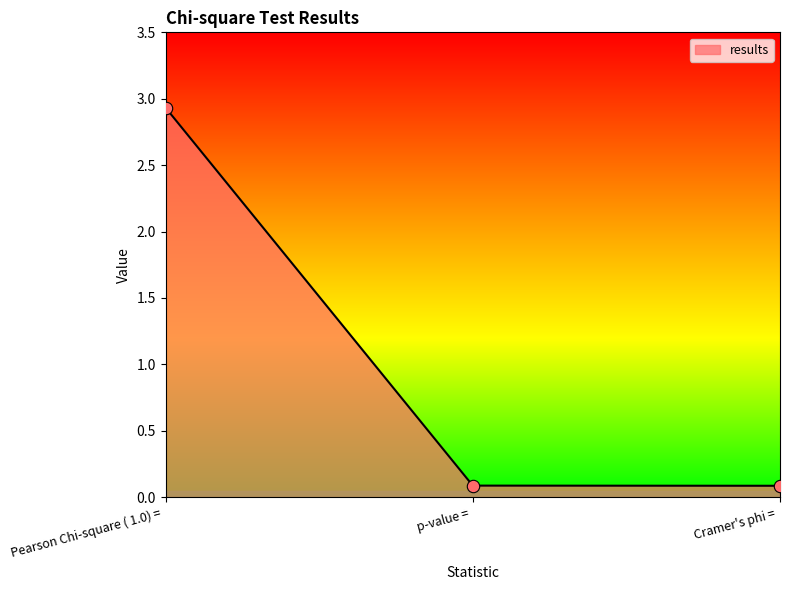

Between Pearson Chi-square ( 1.0) =  and Cramer's phi = , which is larger?

Pearson Chi-square ( 1.0) = 